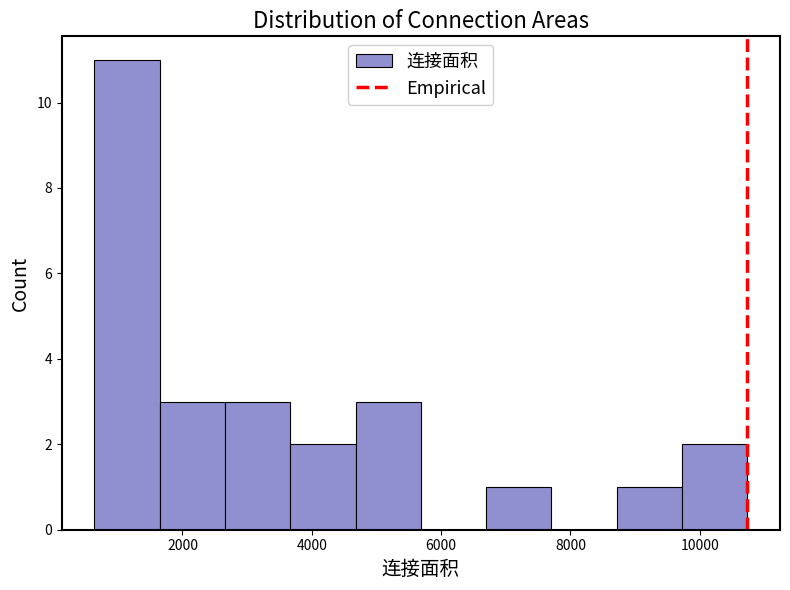

What is the height of the bar covering 3600 to 4600 on the x-axis? Neither the bar edges nor the heights are printed on the chart, so give them approximately, as read against the axes.

2